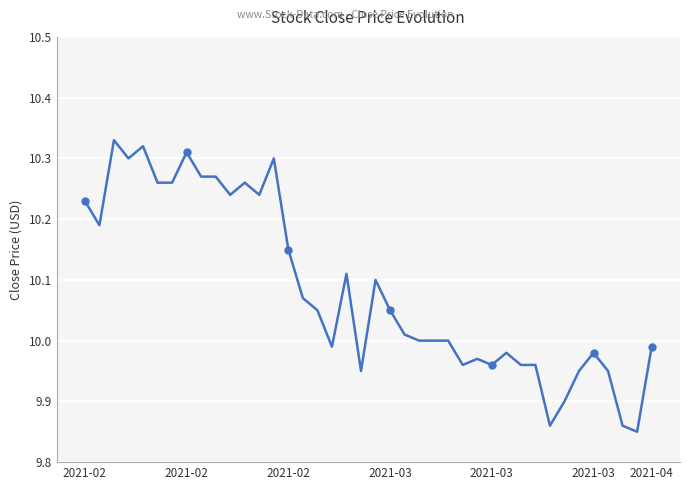

What is the difference between the maximum and second lowest values?

0.5